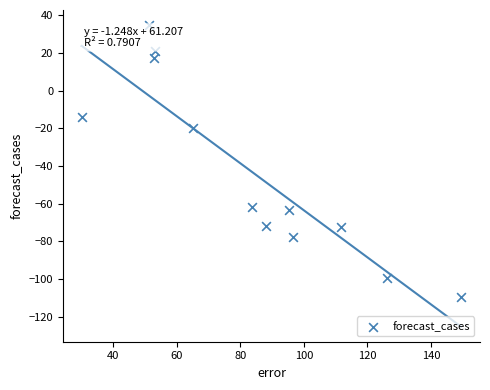

What is the average X value?

83.6